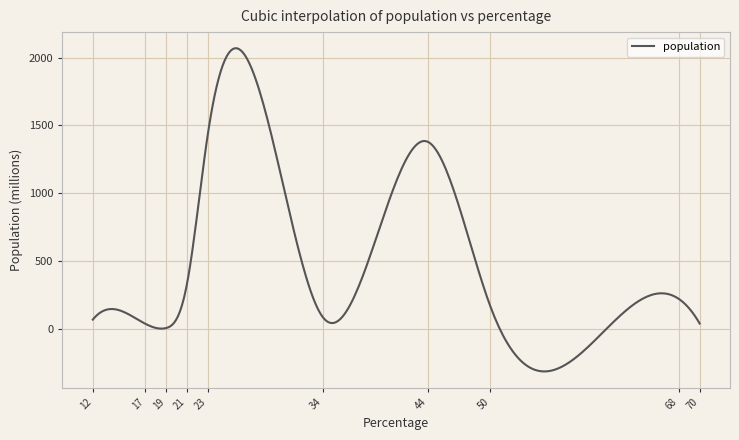

What is the greatest value displayed?

2069.1